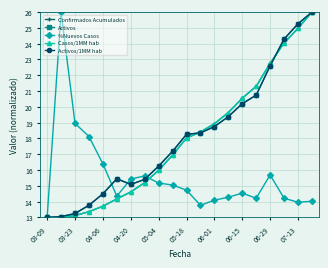

At how many categories does at least one series exceed 22?

5